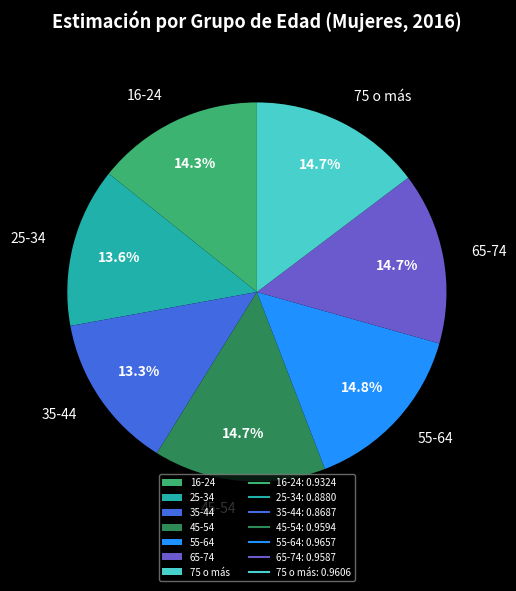

What percentage is the 35-44 slice, to the nearest percent?

13%